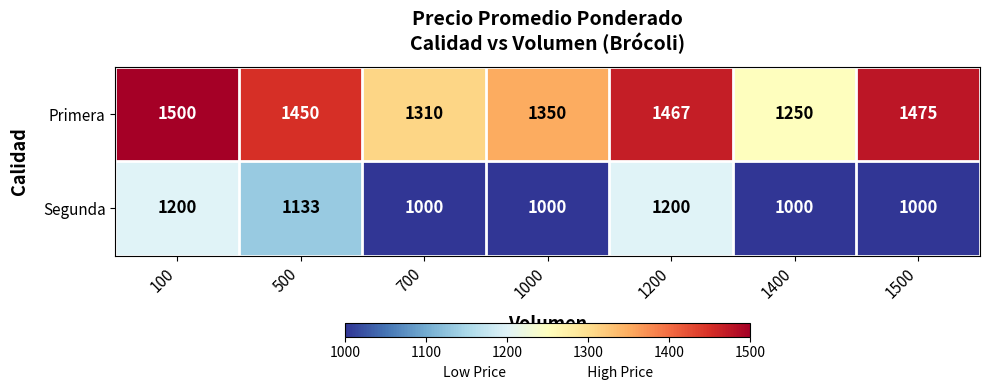

What is the smallest value displayed?

1000